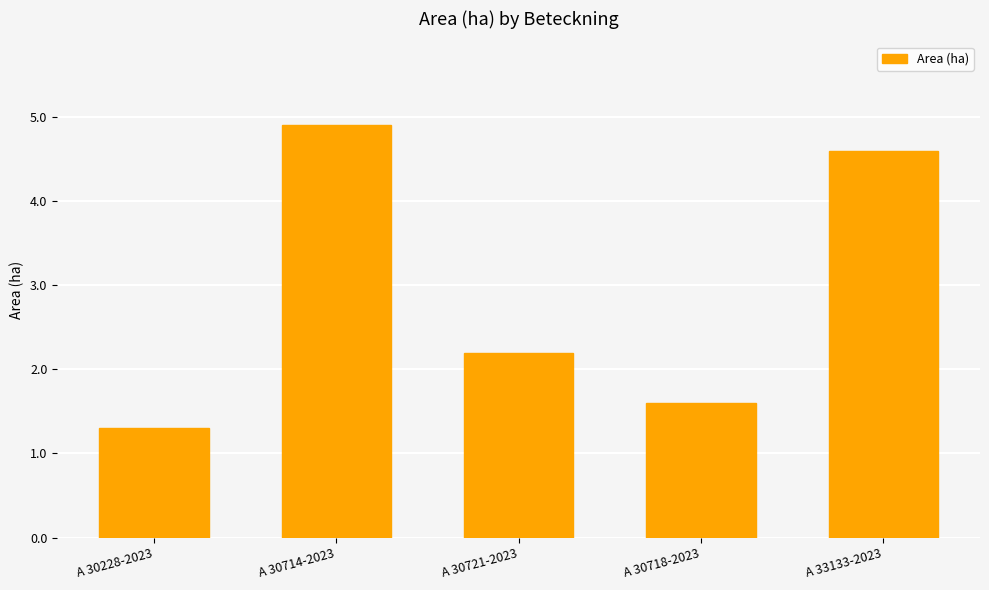

True or false: the data shows 0.7 at A 30228-2023.

False